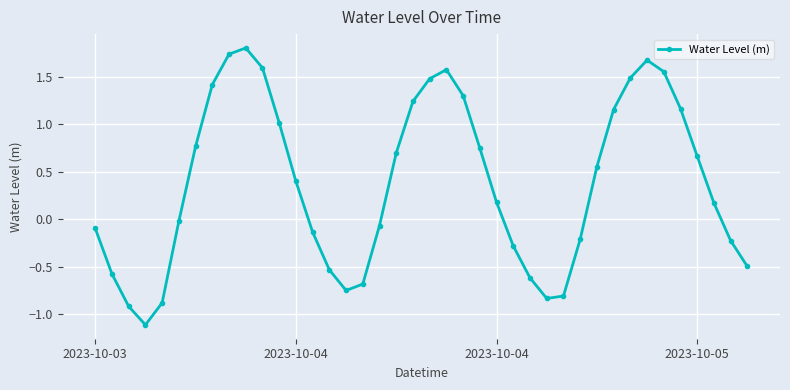

True or false: there are more than 1 points higher than both neighbors.

True